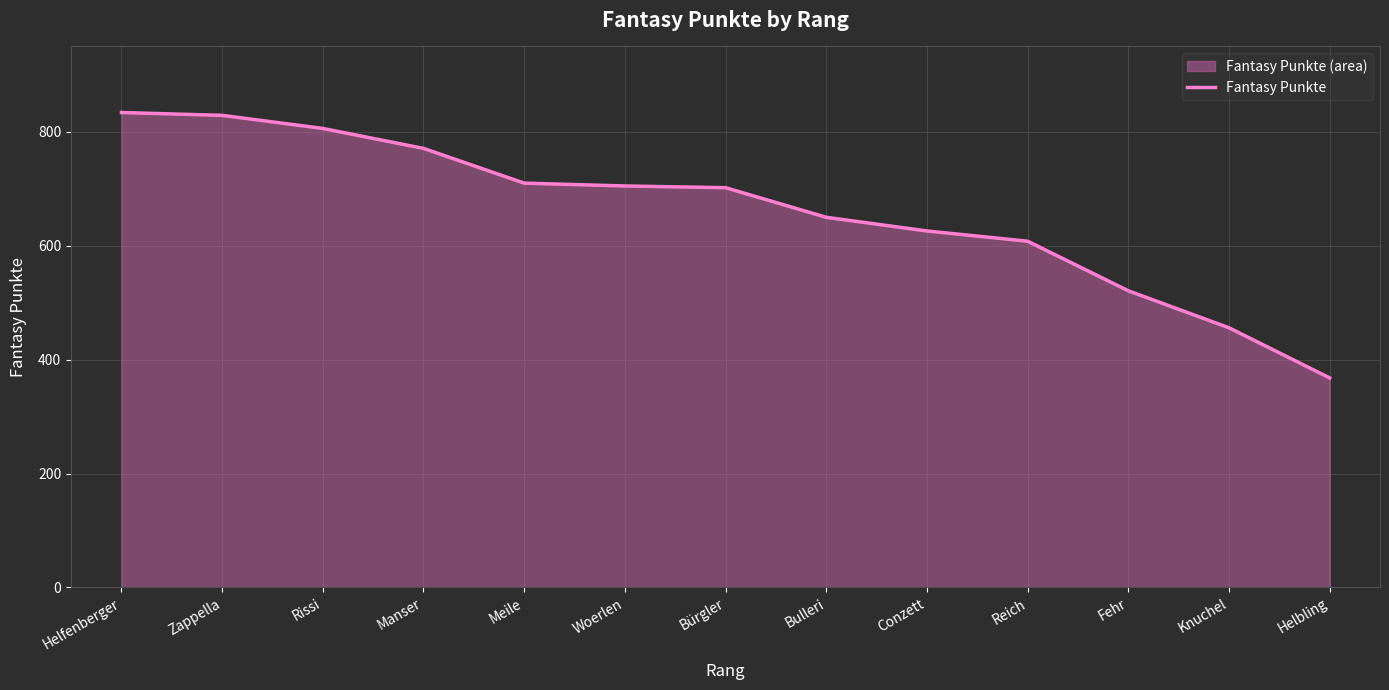

What is the change in value from Meile to Woerlen?

-5